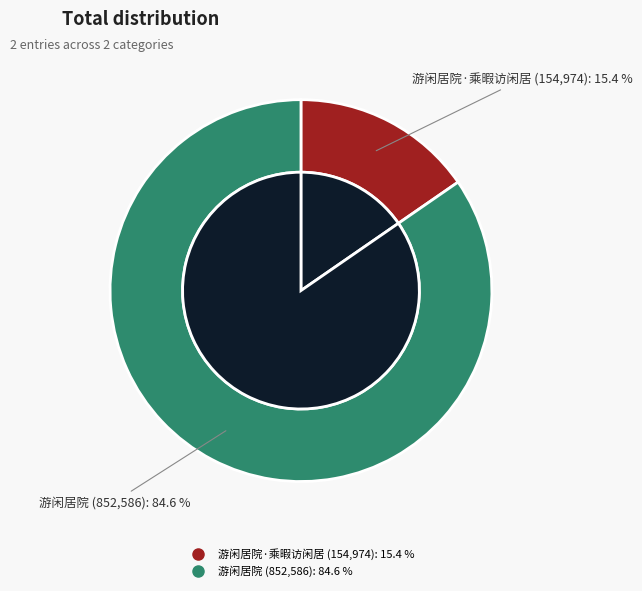

What is the ratio of the value at 游闲居院 to the value at 游闲居院·乘暇访闲居?

5.5